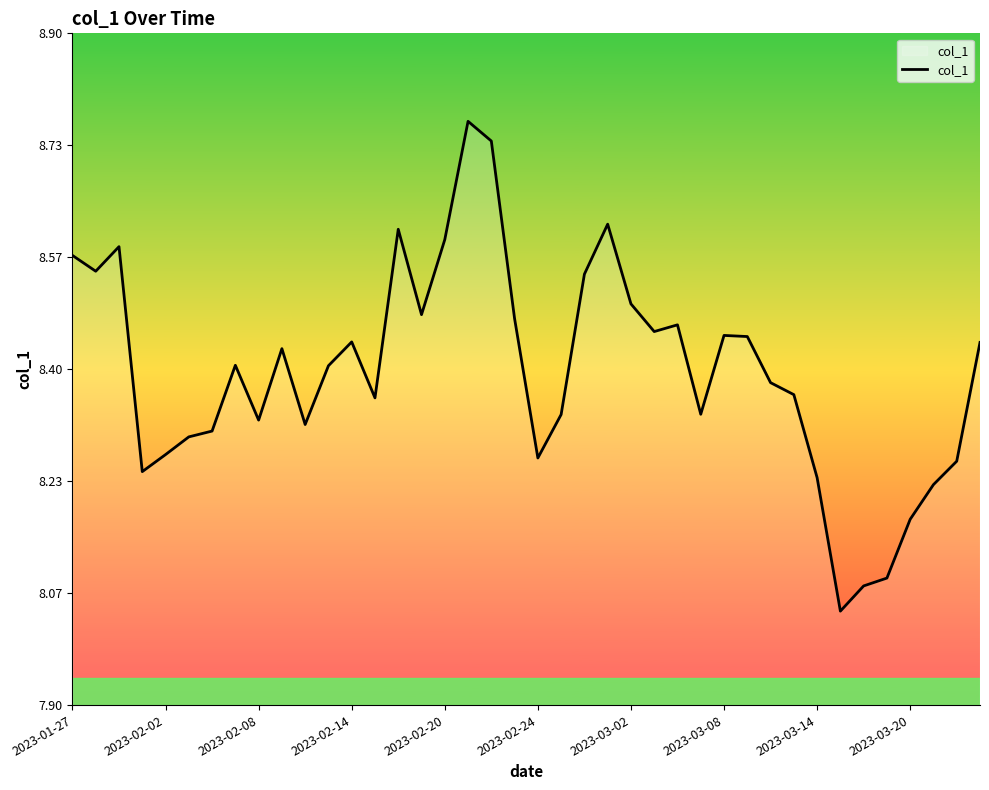

What is the difference between the maximum and minimum values?

0.7